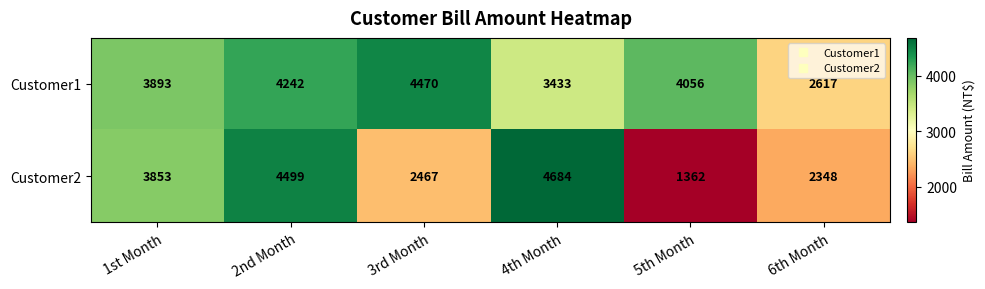

Reading left to right, extract all data points from this chart.

Customer1: 1st Month=3893	2nd Month=4242	3rd Month=4470	4th Month=3433	5th Month=4056	6th Month=2617
Customer2: 1st Month=3853	2nd Month=4499	3rd Month=2467	4th Month=4684	5th Month=1362	6th Month=2348